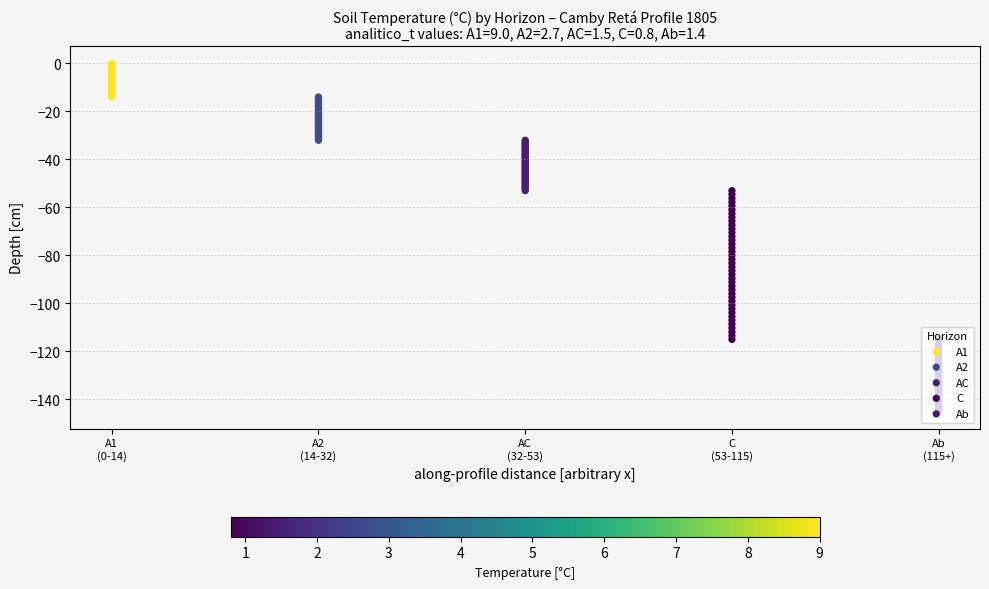

What is the sum of all A2 values?

-920.0